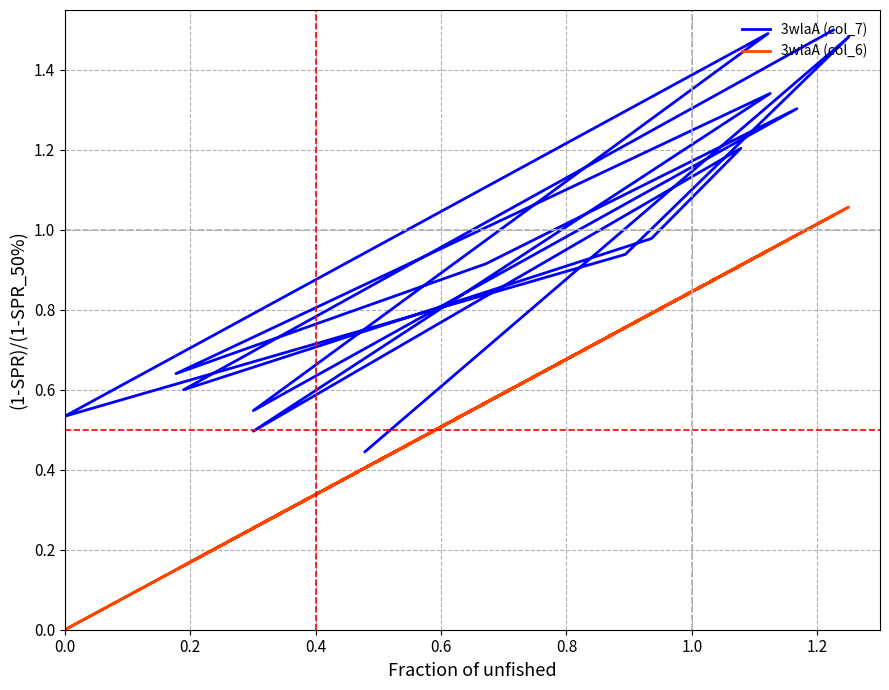

True or false: 3wlaA (col_7) and 3wlaA (col_6) intersect in this chart.

False